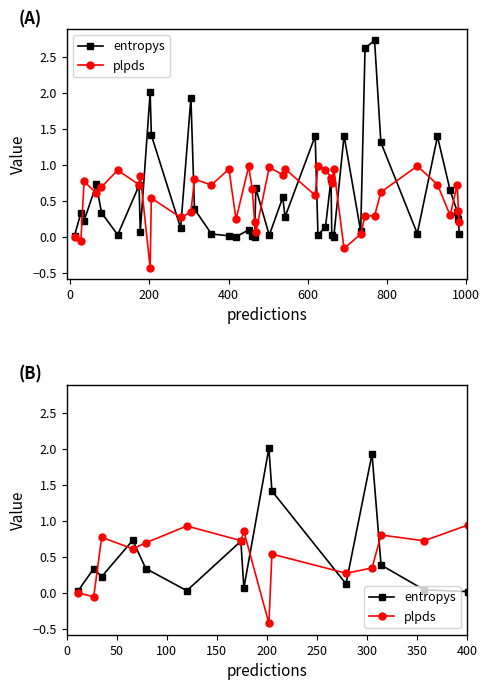

What are all the series names shown in the legend?

entropys, plpds